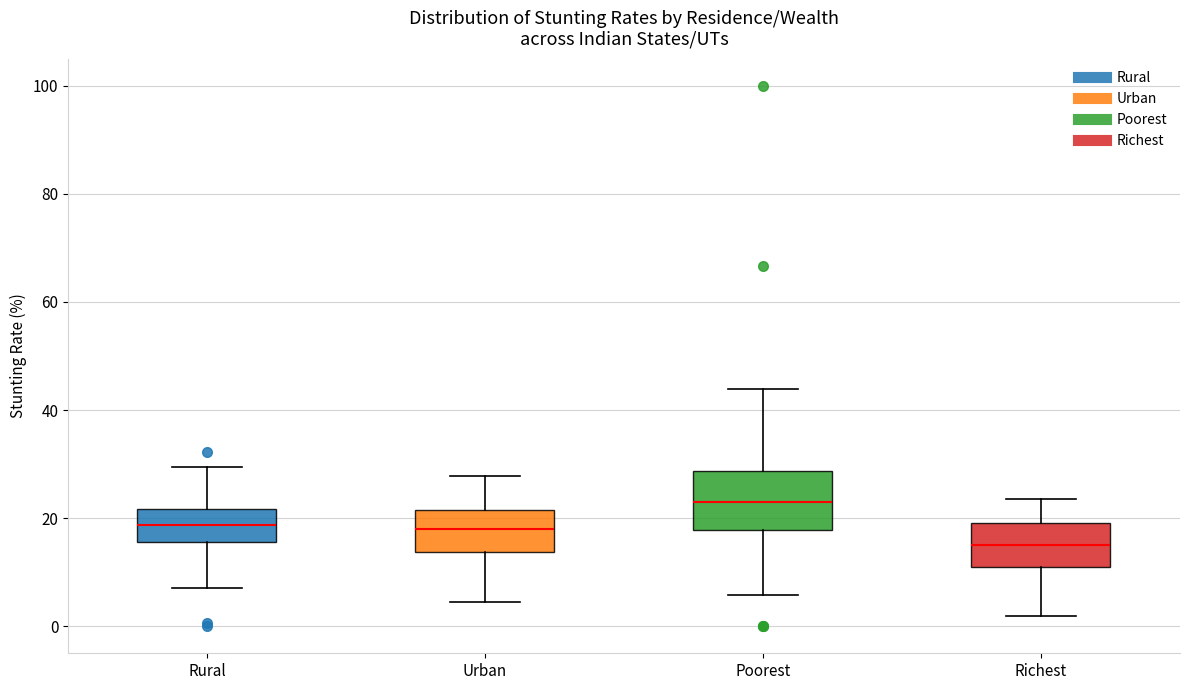

Which box's median line is the lowest?

Richest